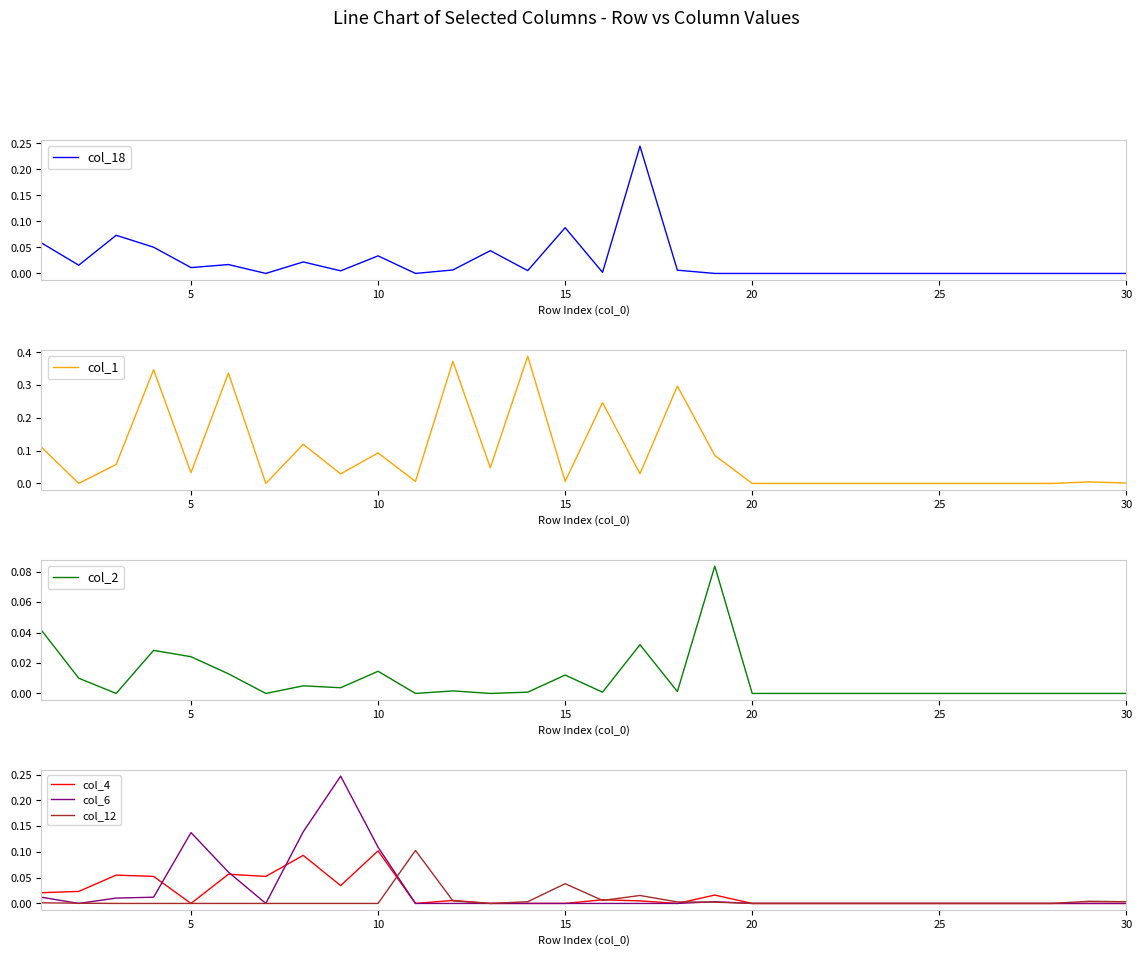

True or false: col_6 has more than 1 interior local peaks.

True